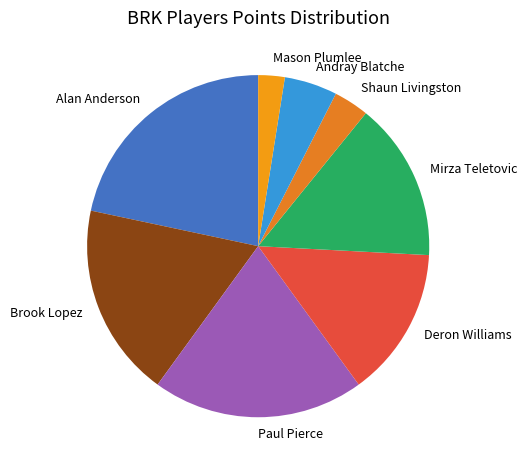

Which category has the smallest portion of the pie?

Mason Plumlee